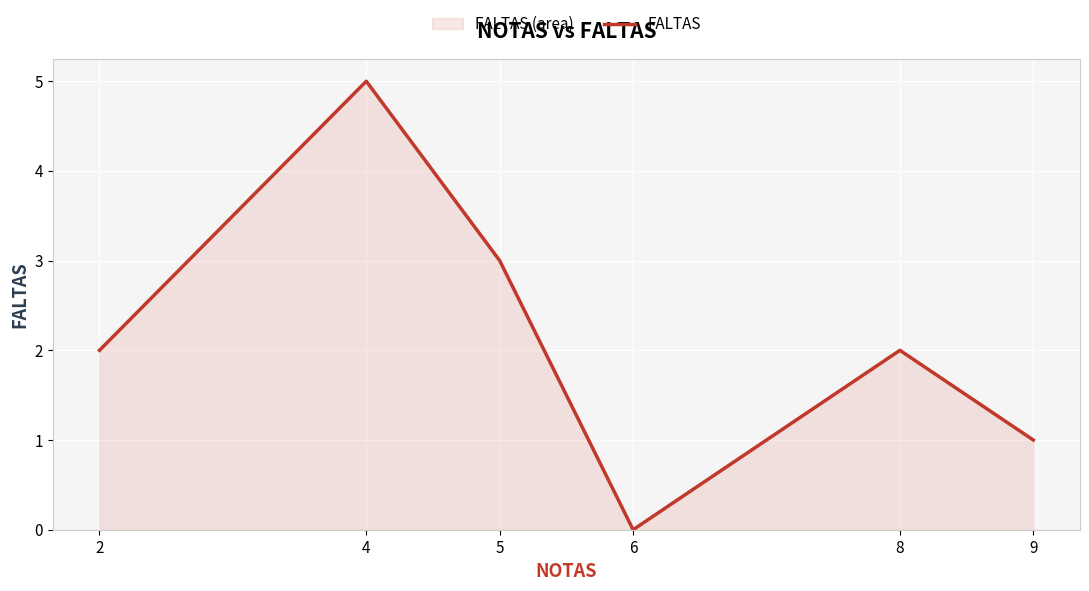

Which label corresponds to the smallest value in the chart?

6